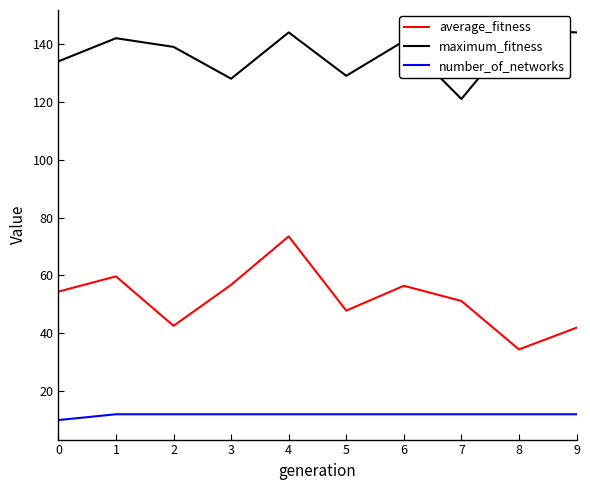

Rank the series at 6 from highest to lowest value.

maximum_fitness, average_fitness, number_of_networks